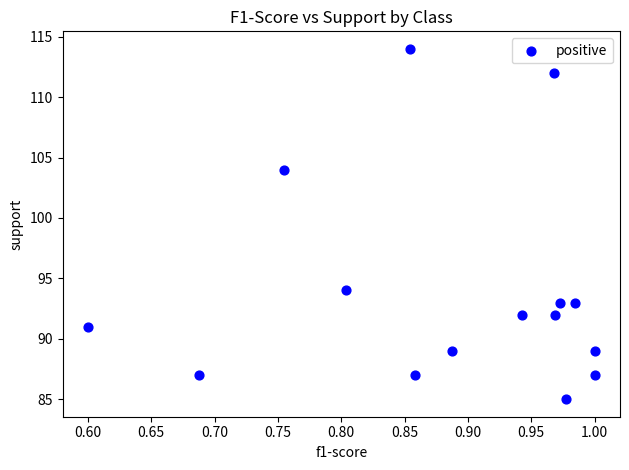

What is the range of Y values (max minus min)?

29